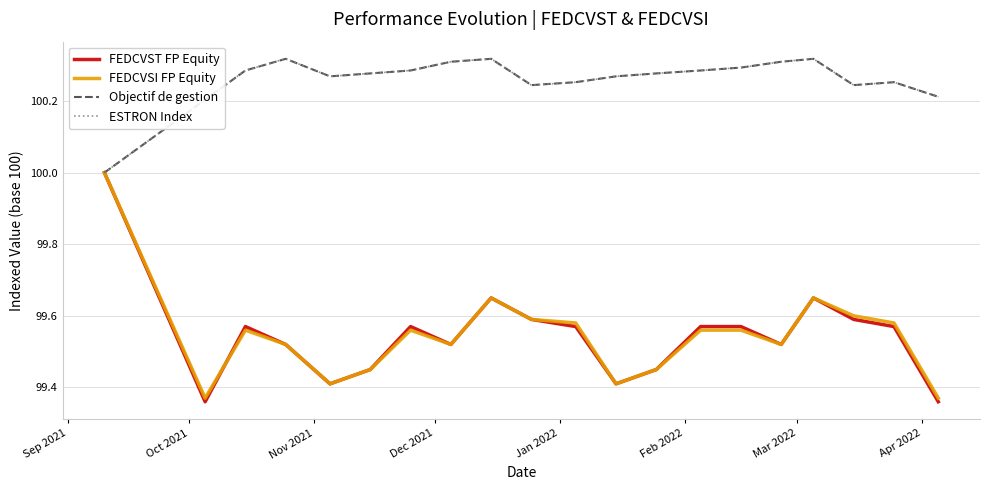

Which series has the largest total across all categories?

Objectif de gestion